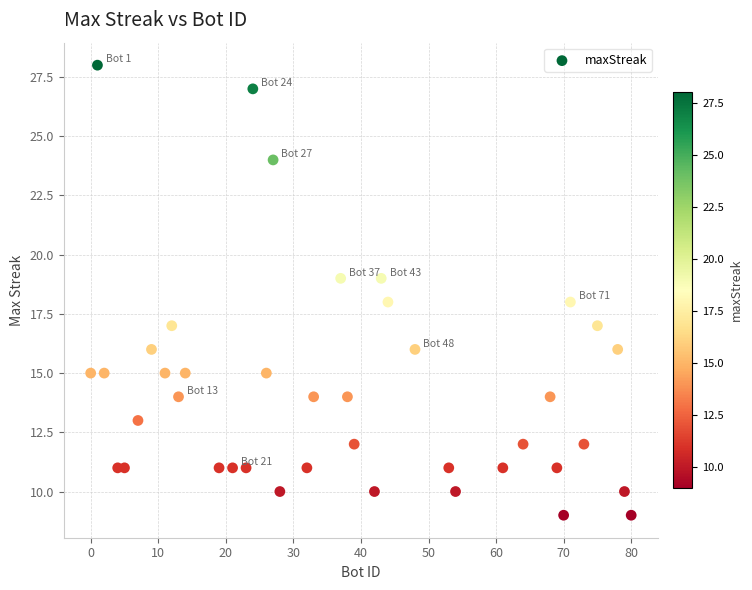

What is the range of X values (max minus min)?

80